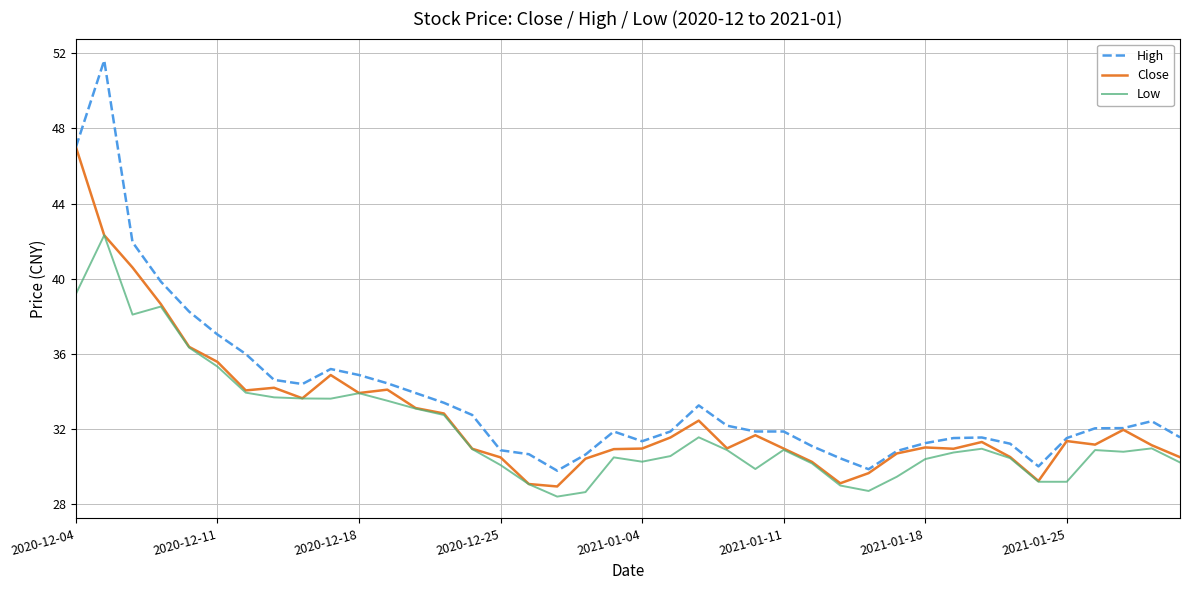

Which series has the largest total across all categories?

High